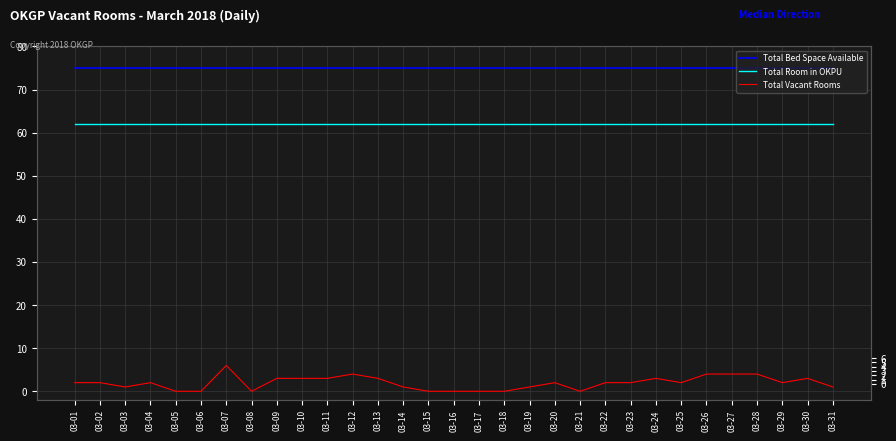

At 03-27, list the series in order from smallest to largest.

Total Vacant Rooms, Total Room in OKPU, Total Bed Space Available